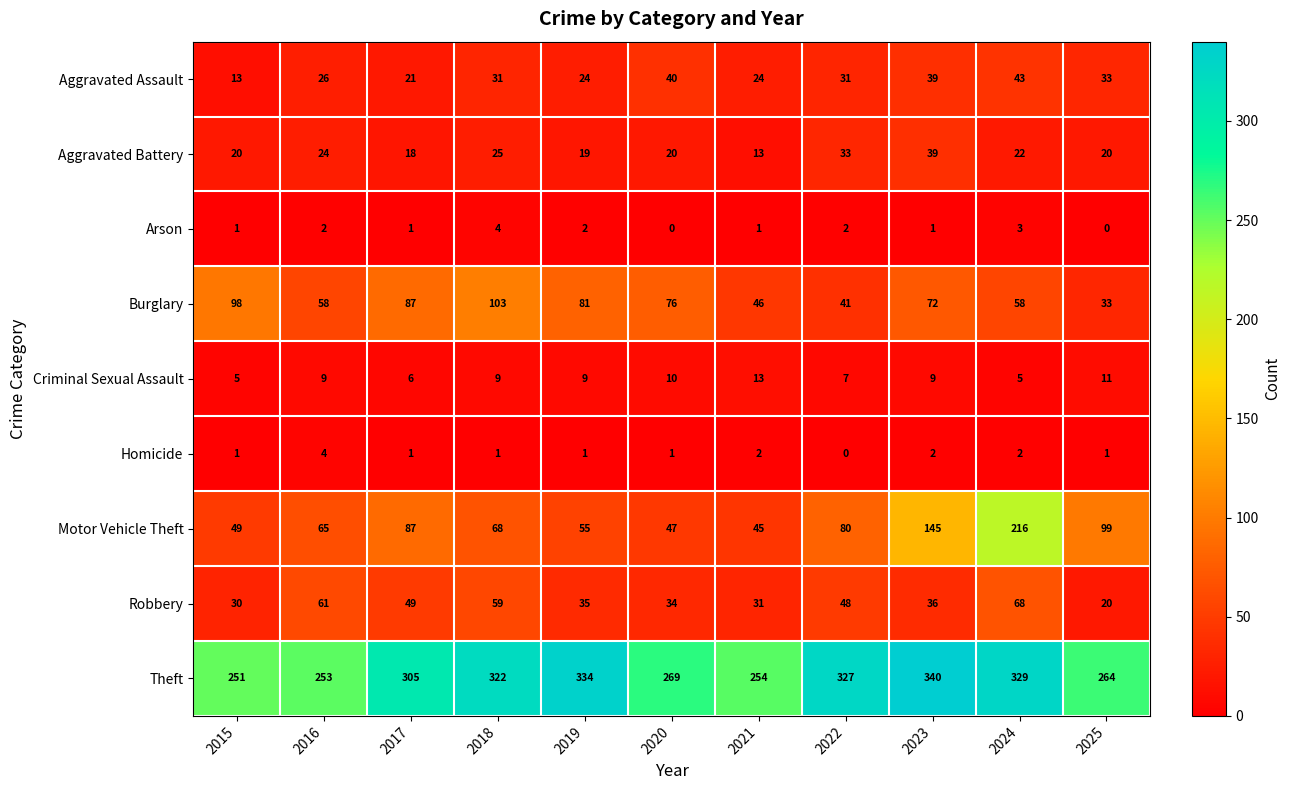

What is the total value across all series at 2019?

560